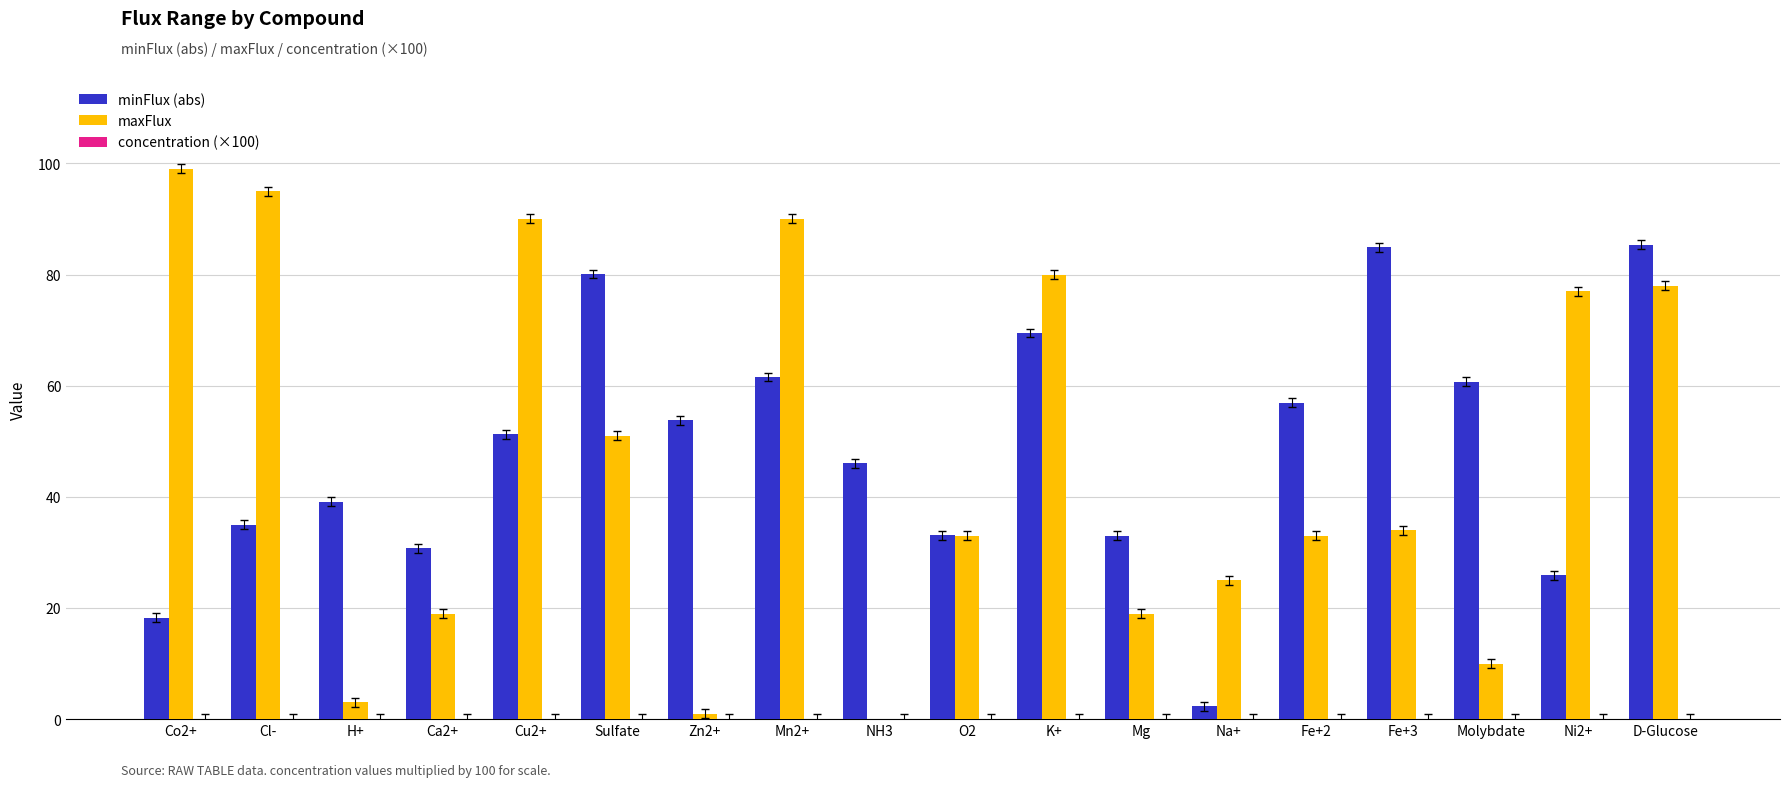

Is it true that maxFlux equals 45.1 at D-Glucose?

False